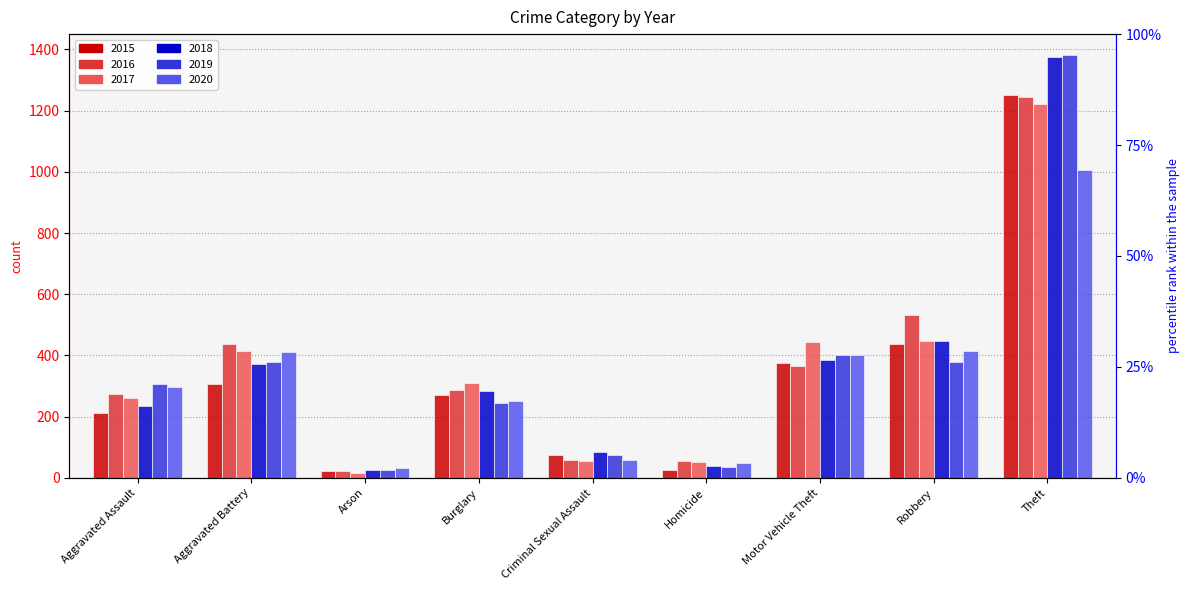

What is the label of the 5th bar from the right?

Criminal Sexual Assault